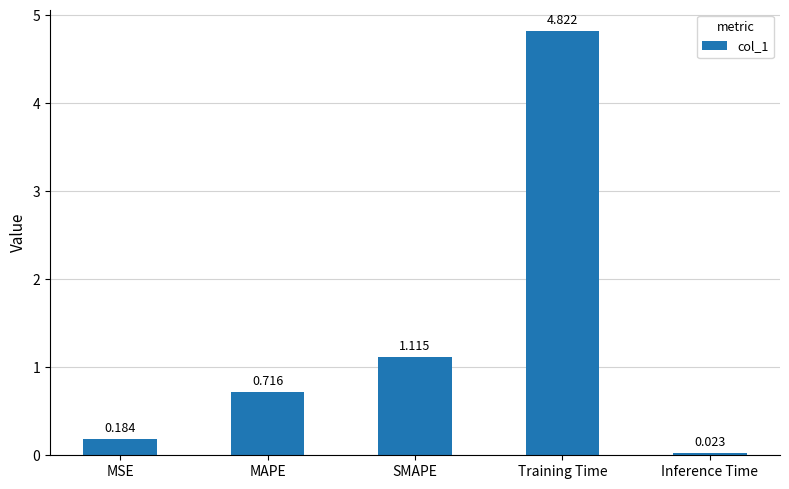

Which label corresponds to the smallest value in the chart?

Inference Time